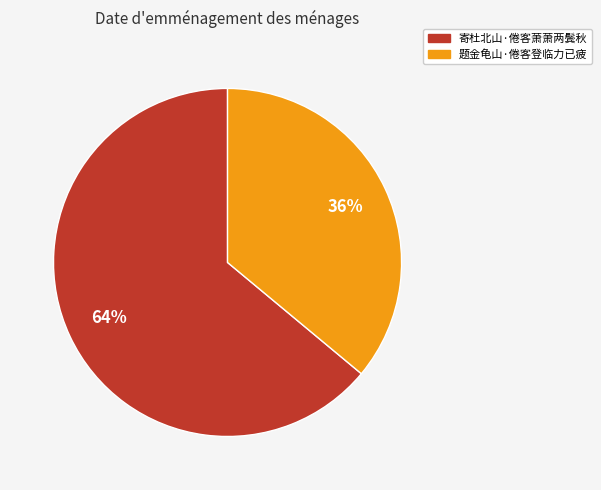

To the nearest percent, what is the difference between the largest and smallest slice percentages?

28%